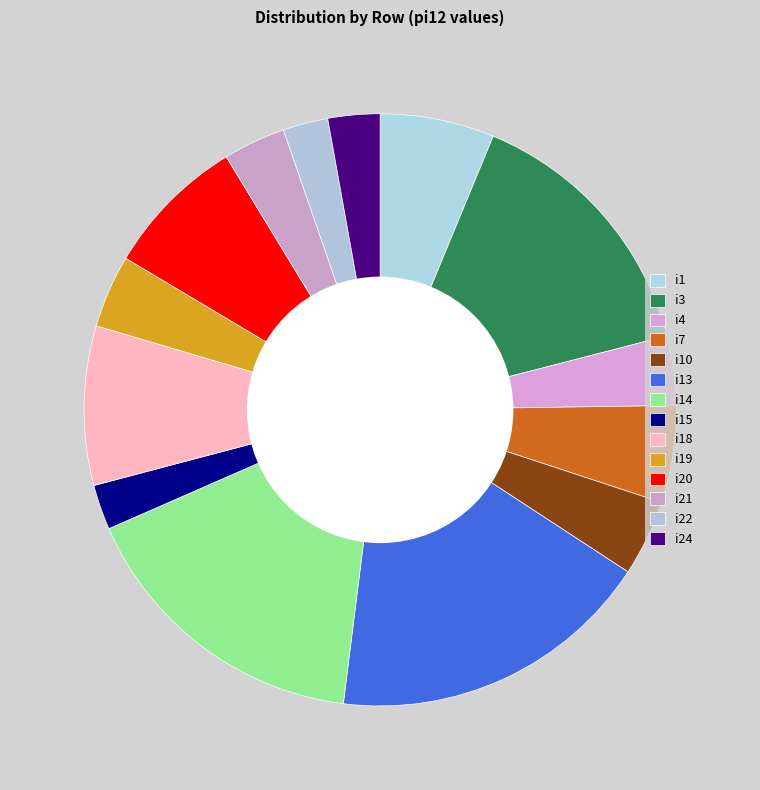

Which category has the biggest portion of the pie?

i13